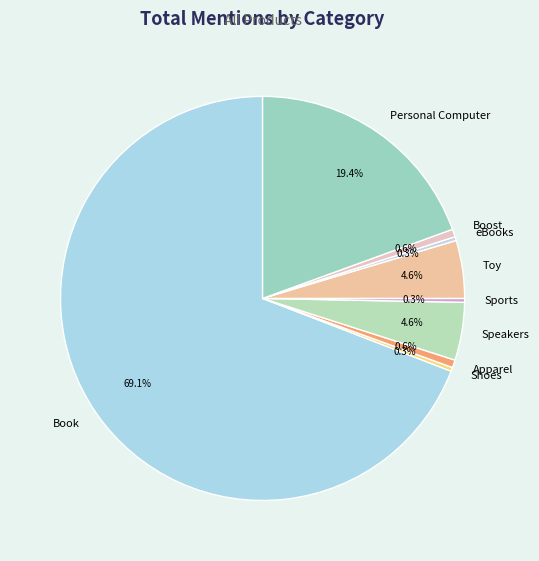

How many segments does this pie chart have?

9